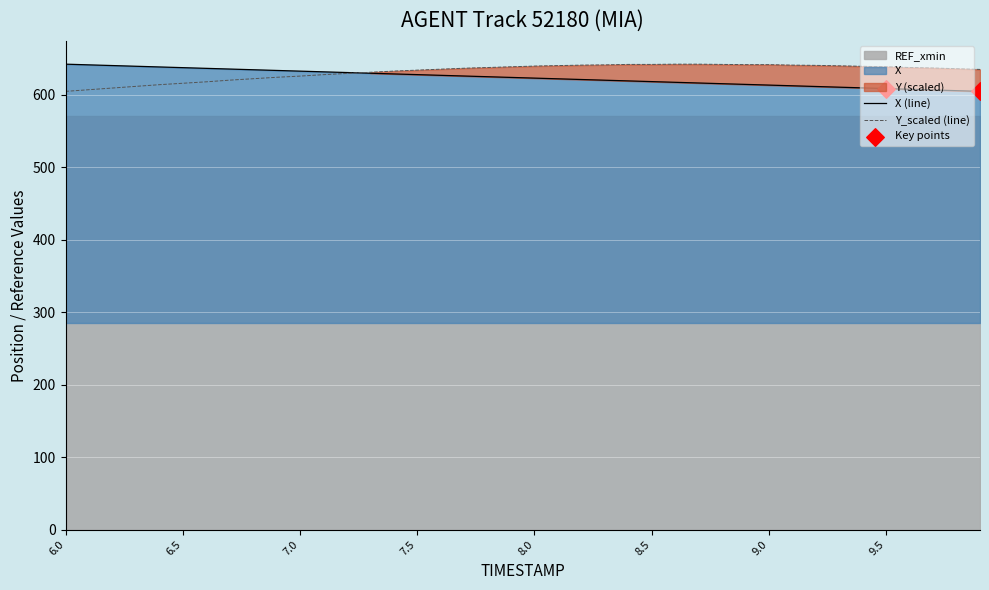

Which series has the largest total across all categories?

Y